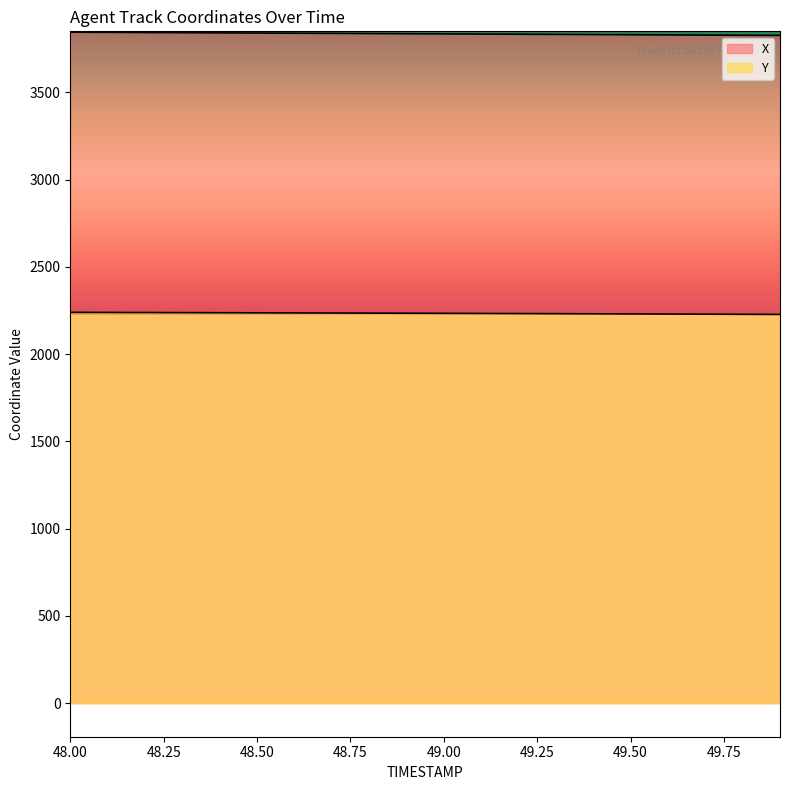

Which series has the widest spread of values?

X